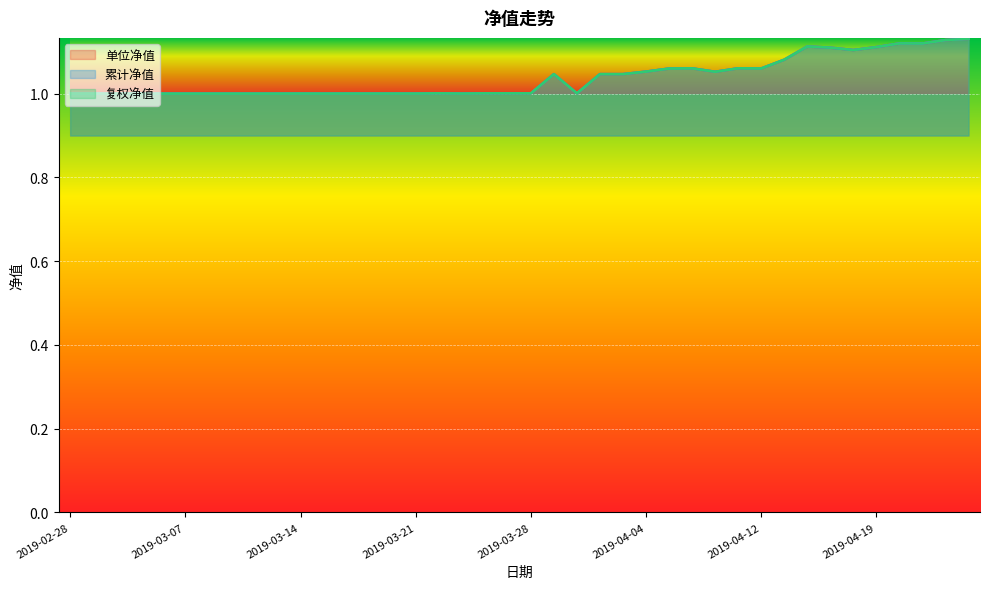

The value of 累计净值 at 2019-03-28 is 1.0. True or false?

True